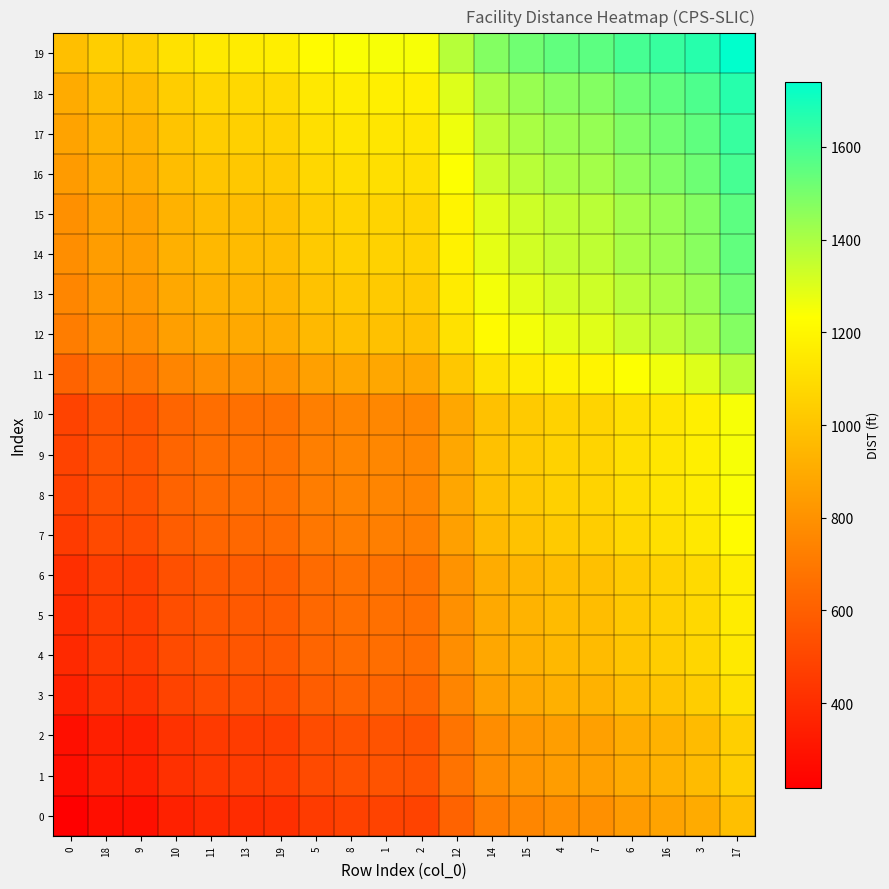

What is the spread (max minus min) of values at 14?

761.5